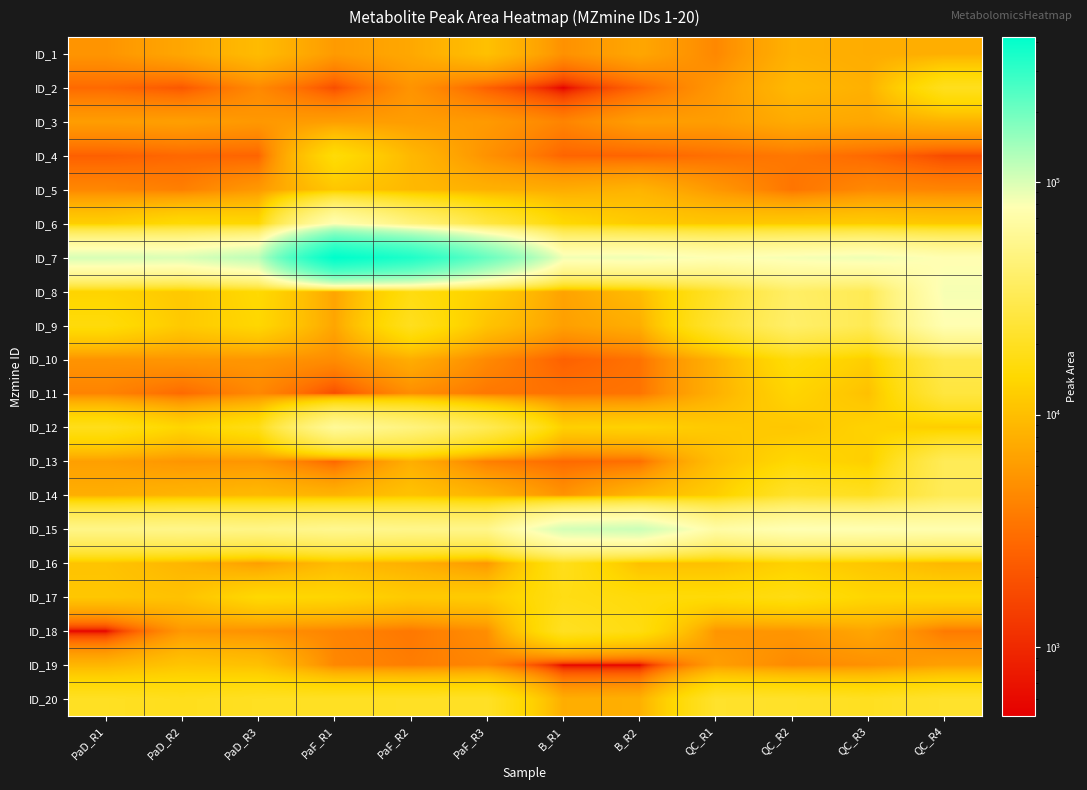

Which series has the largest total across all categories?

ID_7